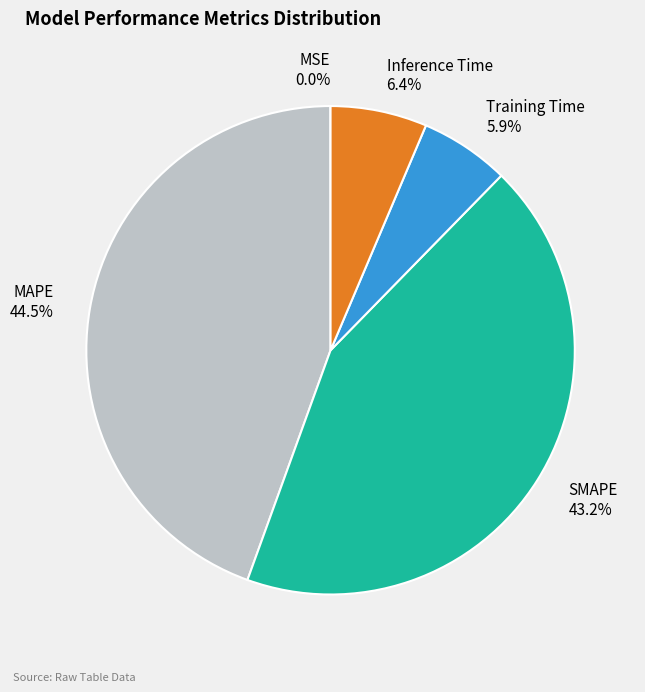

Which has a higher value, Training Time 5.9% or MAPE 44.5%?

MAPE 44.5%